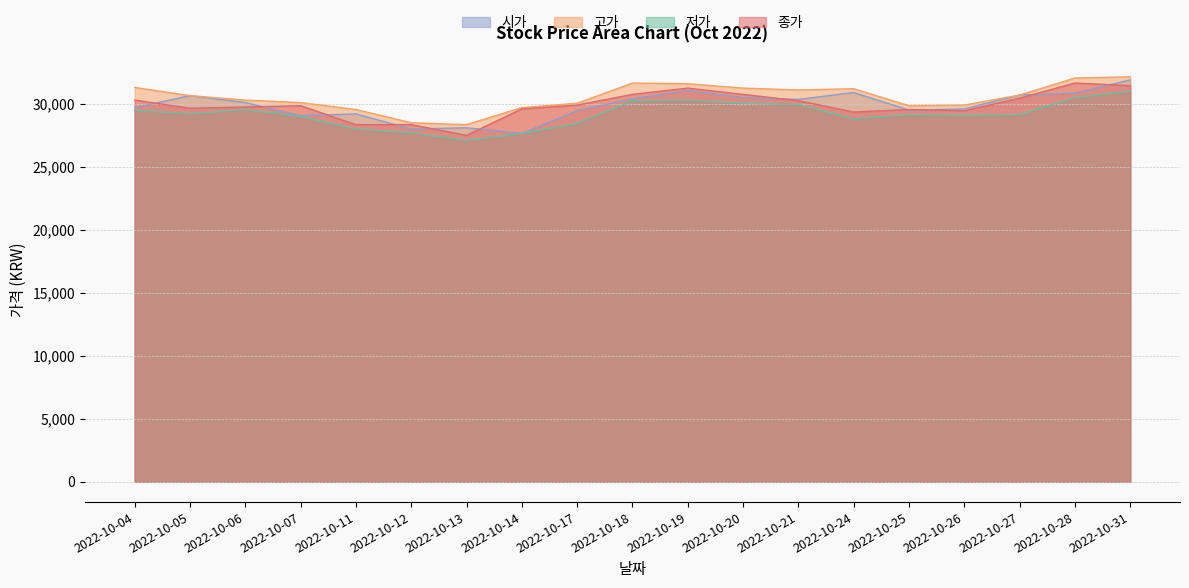

What is the sum of the 시가 values at 2022-10-31 and 2022-10-06?

62000